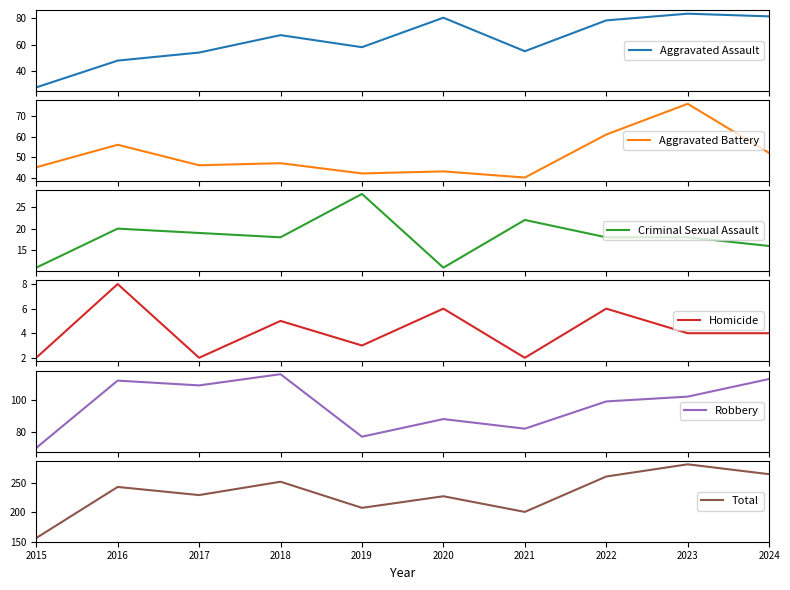

The value of Robbery at 2019 is 77. True or false?

True